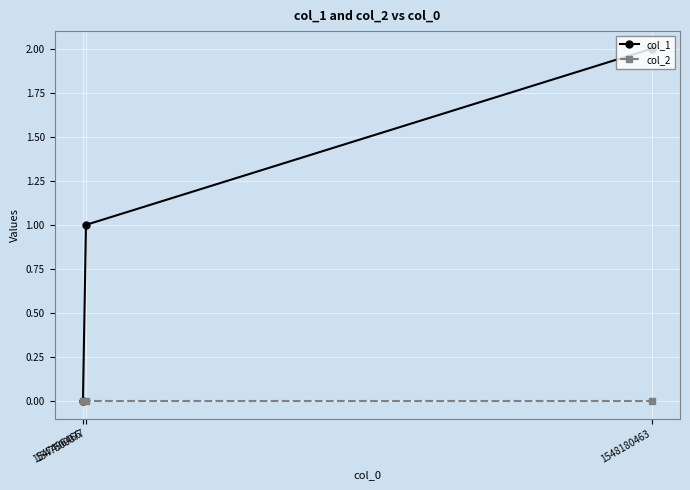

The col_2 series shows 0 at 1547496466. True or false?

True